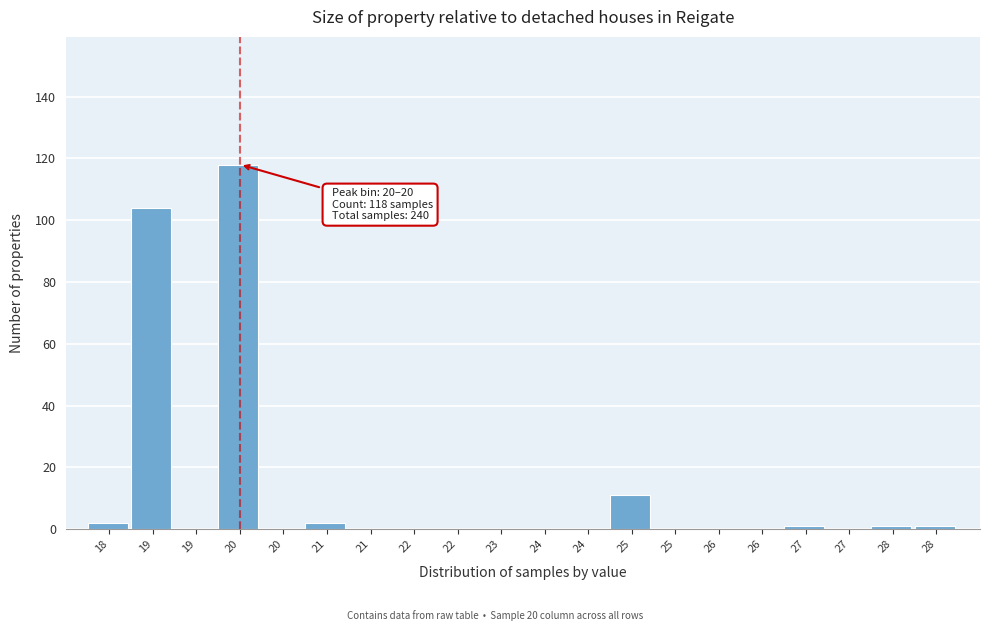

How many series are shown in this chart?

1